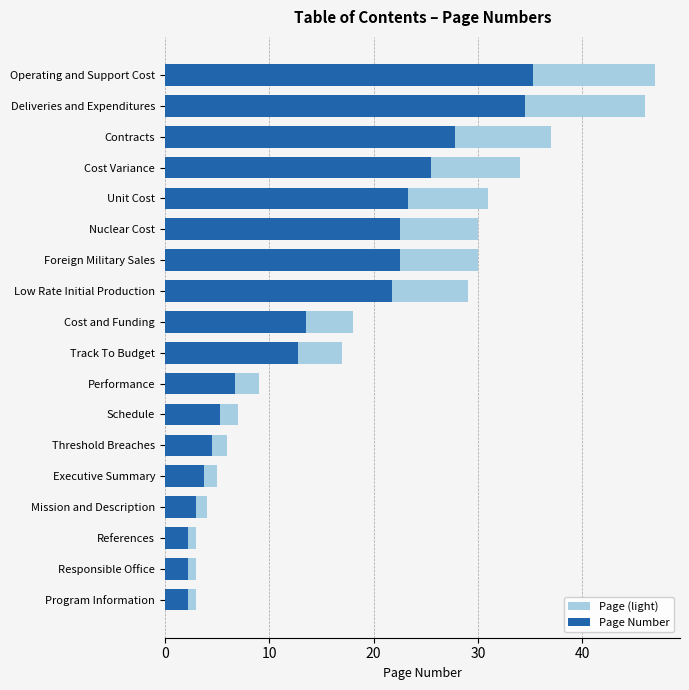

True or false: Page Number has a value of 3.0 at References.

False